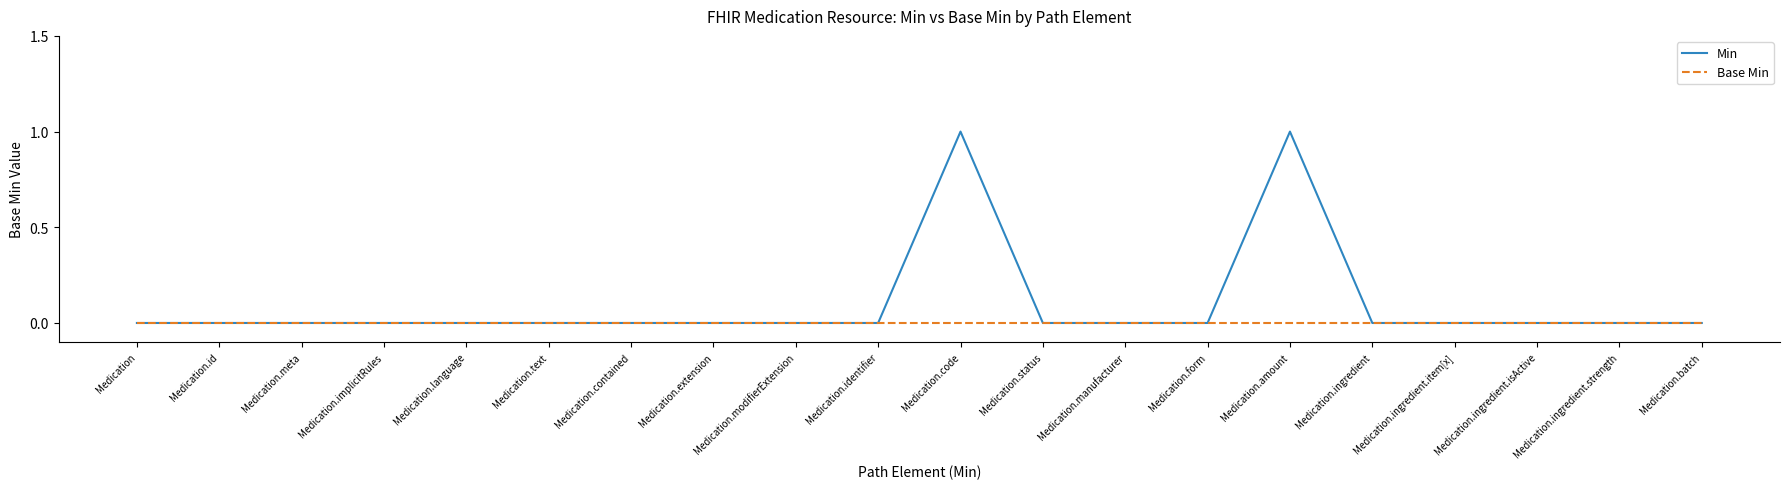

True or false: Min has a value of 1 at Medication.amount.

True